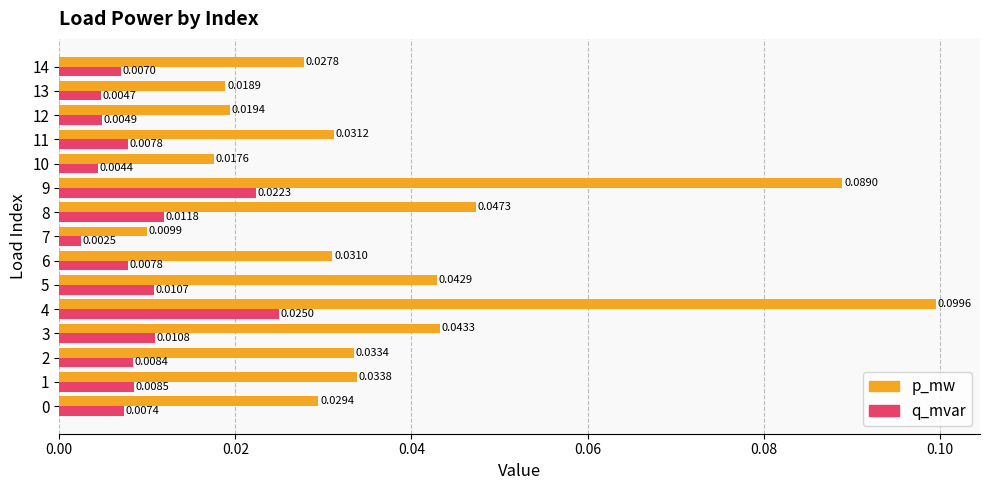

List the series in order of their peak value, highest first.

p_mw, q_mvar